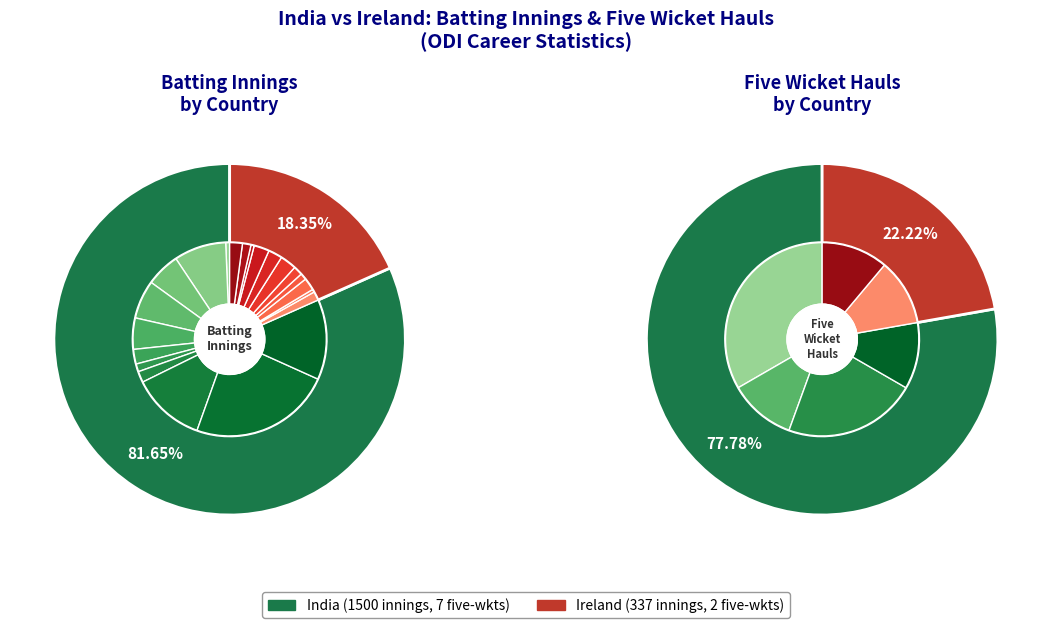

Rank the series by their maximum value, from highest to lowest.

India, Ireland